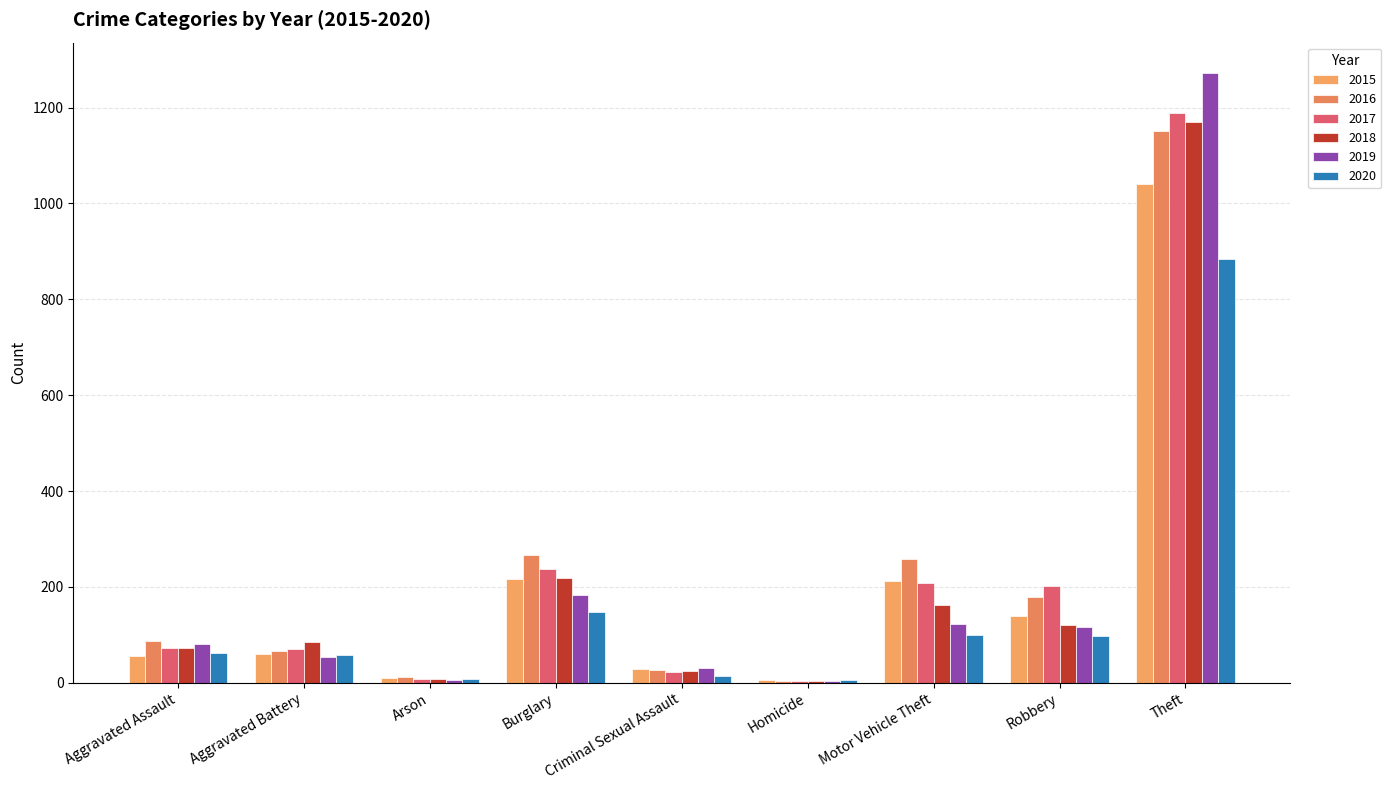

How many groups of bars are there?

9